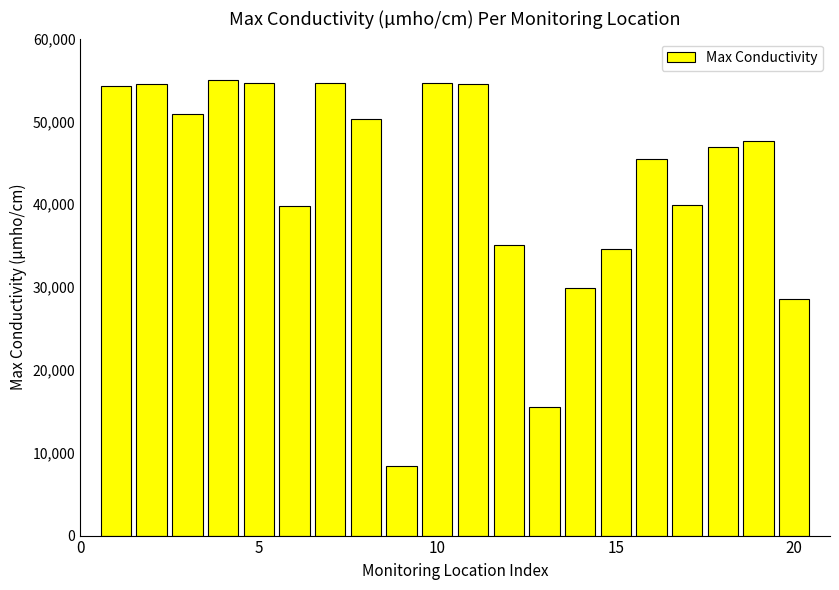

How many bars are there in total?

20